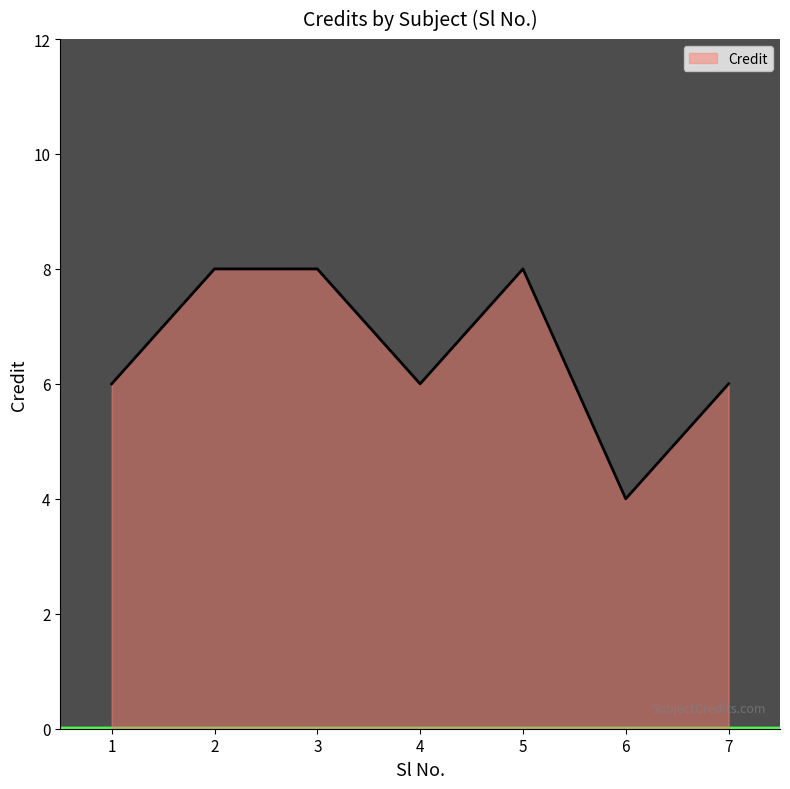

True or false: the data shows 6 at 4.

True